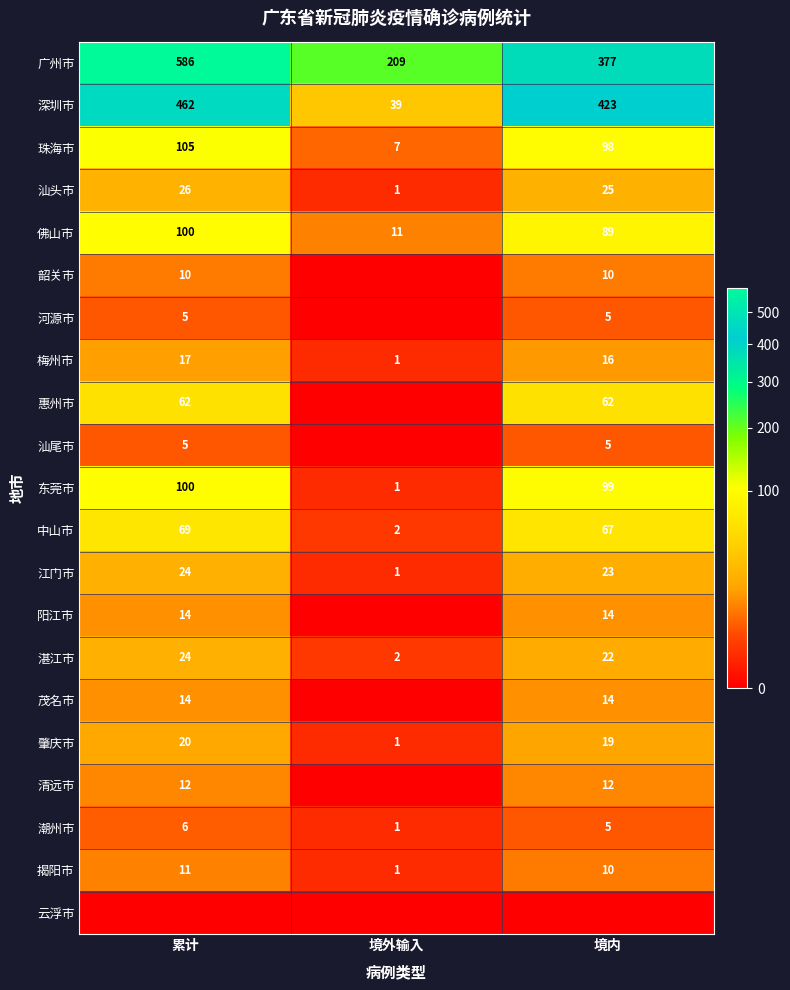

True or false: 河源市 has a value of 7 at 累计.

False